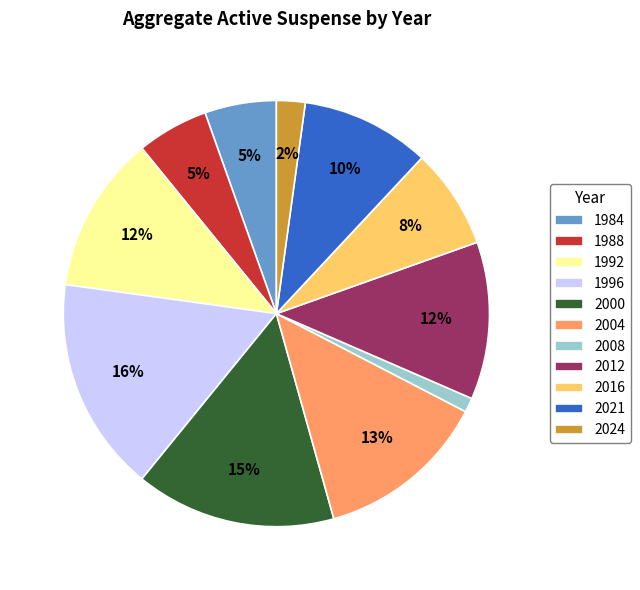

To the nearest percent, what portion does 2008 represent?

1%